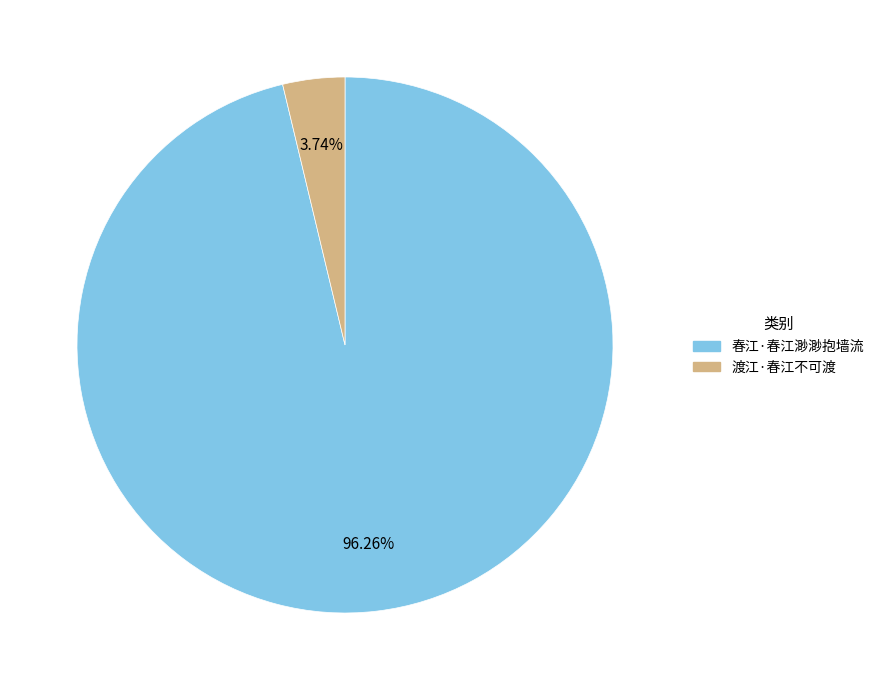

What percentage is the 渡江·春江不可渡 slice, to the nearest percent?

4%